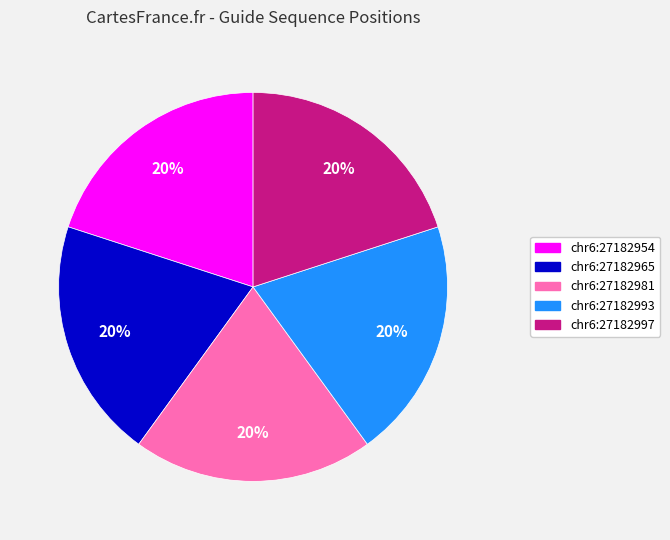

To the nearest percent, what is the average slice percentage?

20%